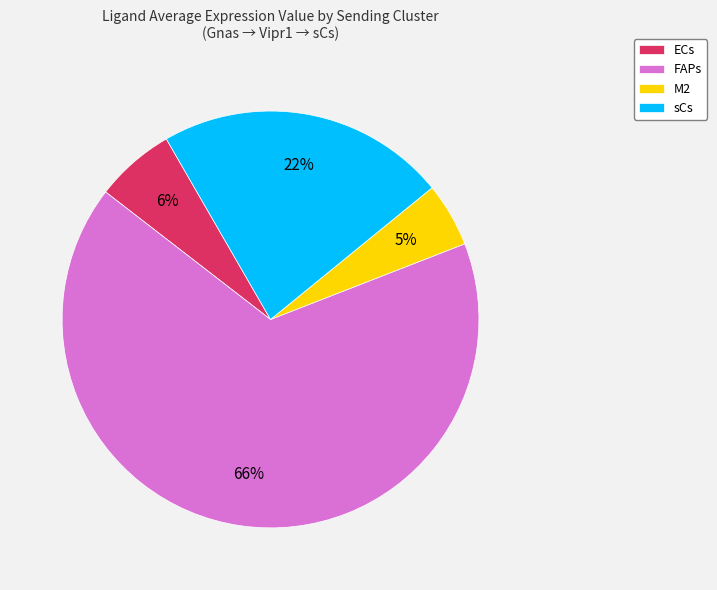

How many slices are in this pie chart?

4